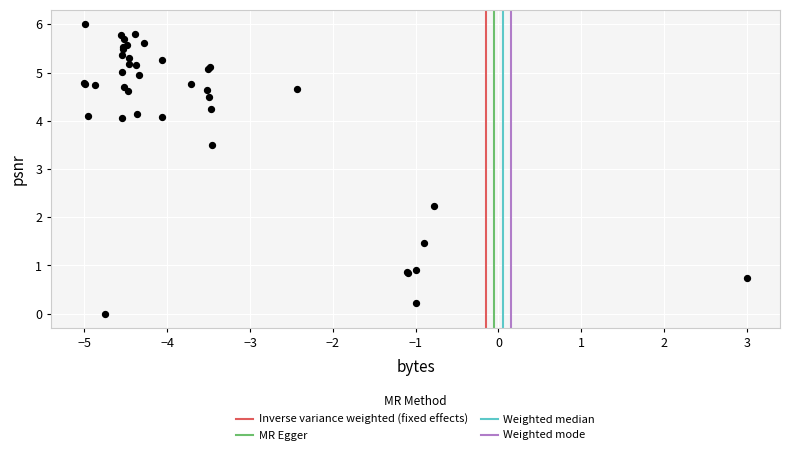

What Y value in the scatter plot is closest to 3?

3.5